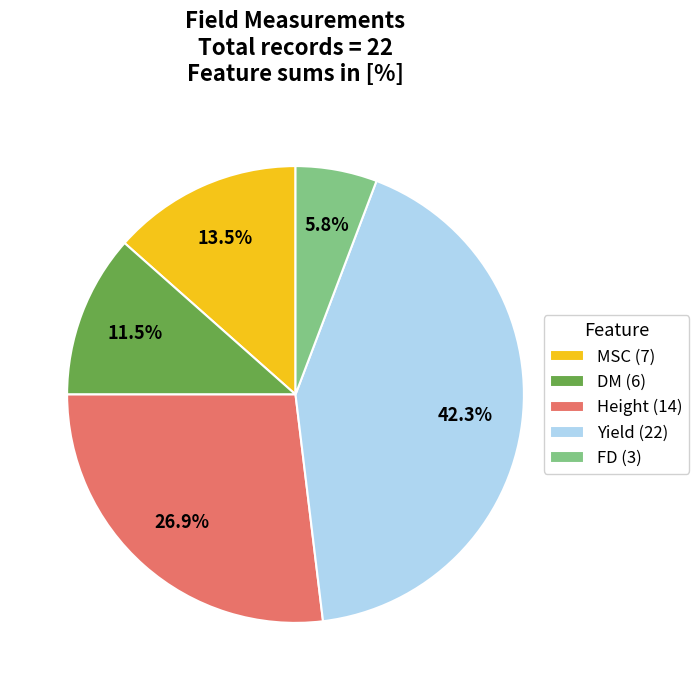

Rank the categories by value from lowest to highest.

FD (3), DM (6), MSC (7), Height (14), Yield (22)